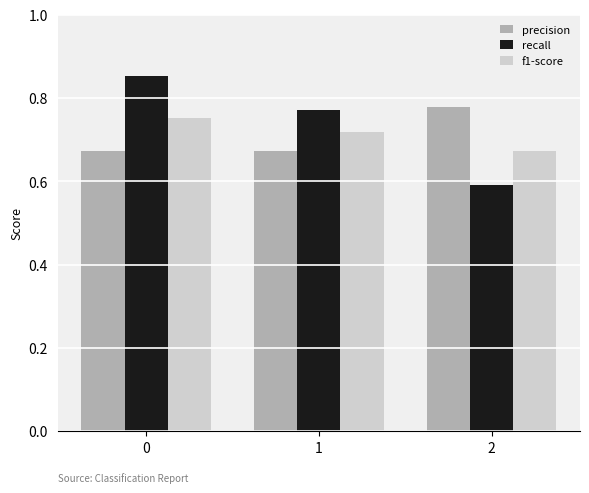

Is the value of f1-score at 0 greater than the value of recall at 1?

No